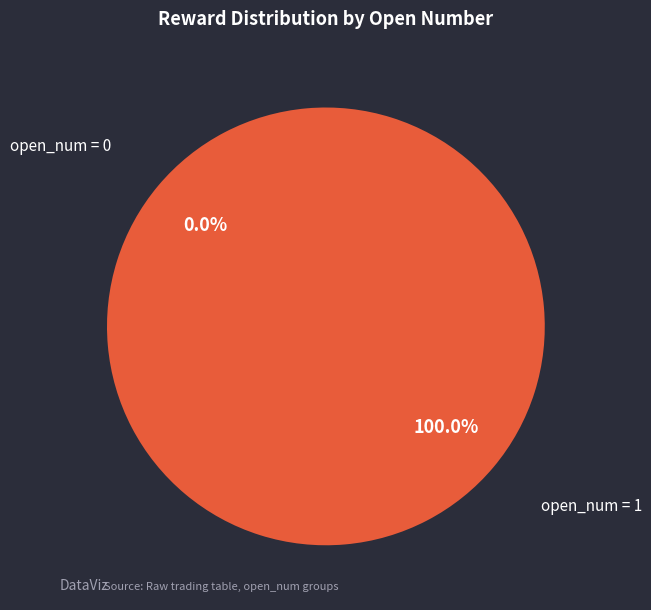

What percentage do open_num=1 and open_num=0 together represent?

100.0%